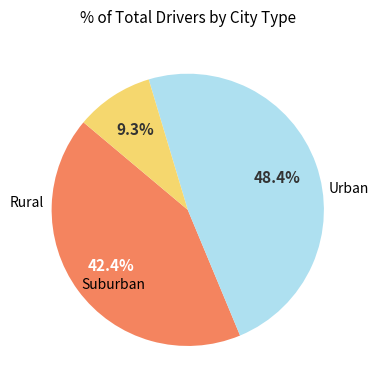

Count the number of slices in the pie.

3